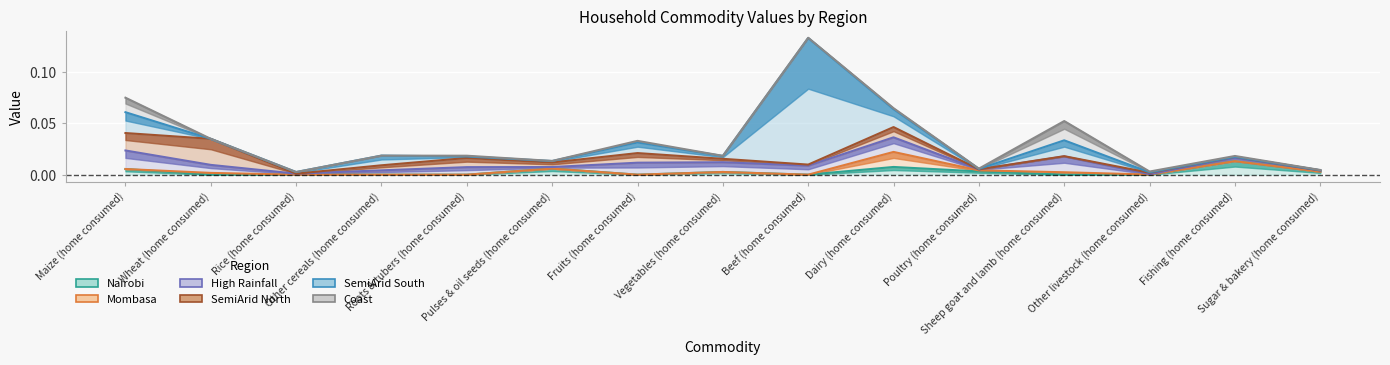

The SemiArid_North (line) series shows 0.0 at Roots & tubers (home consumed). True or false?

False